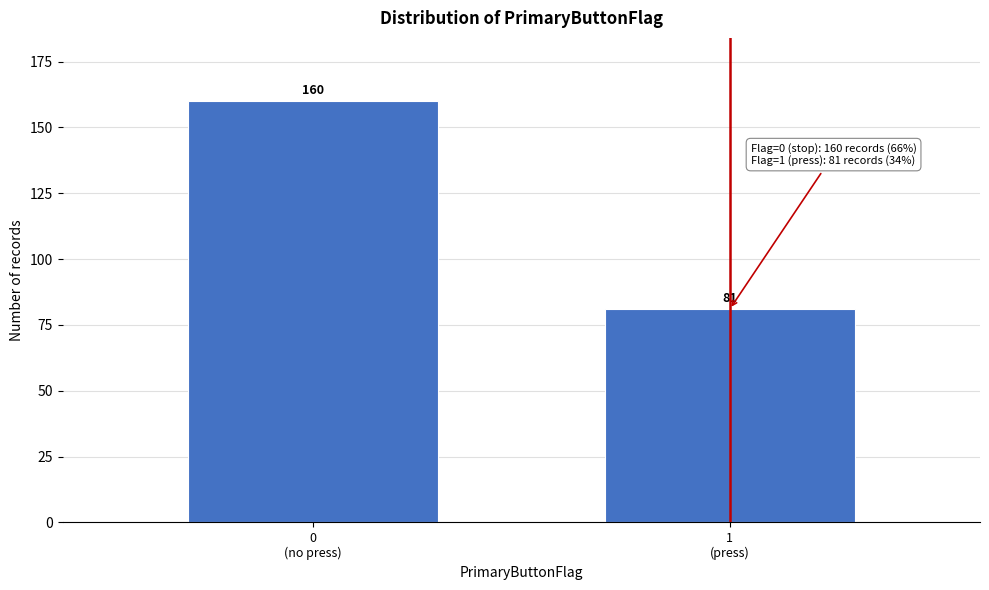

Reading right to left, what are all the values shown in this chart?

81	160